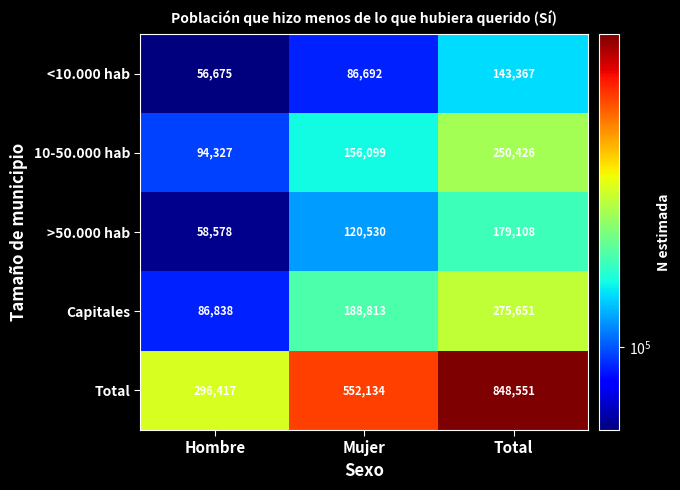

What is the smallest value displayed?

56675